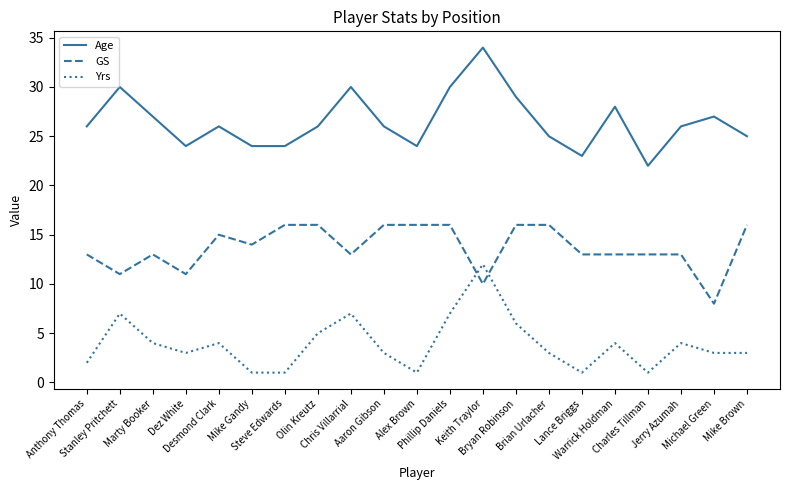

What is the sum of the GS values at Mike Brown and Marty Booker?

29